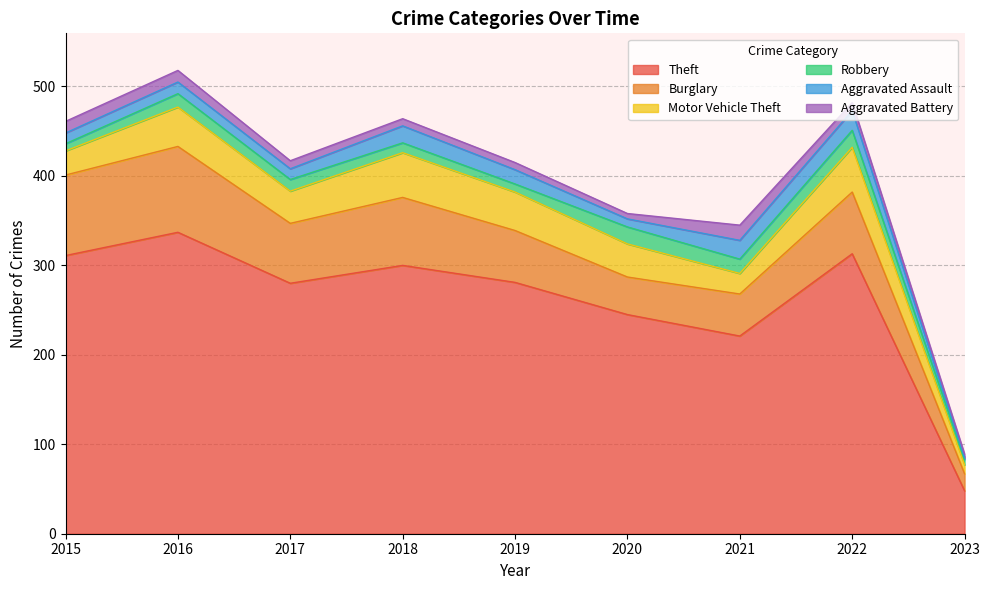

Which label corresponds to the smallest value in the chart?

2023